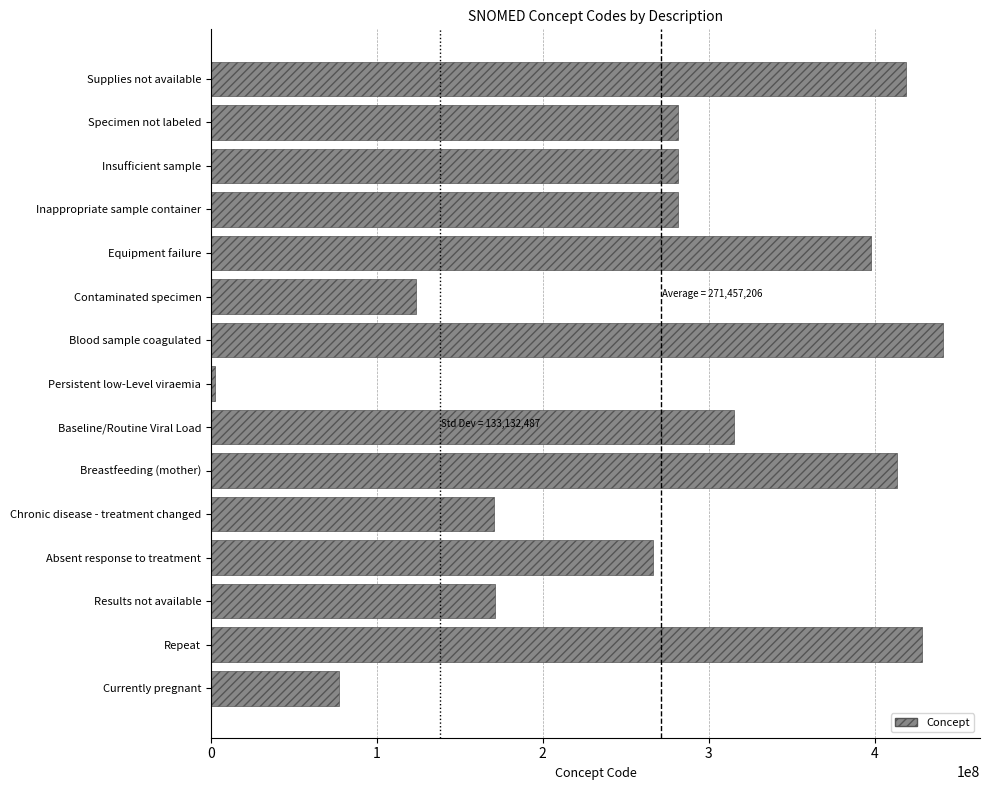

What is the difference between the maximum and minimum values?

438982004